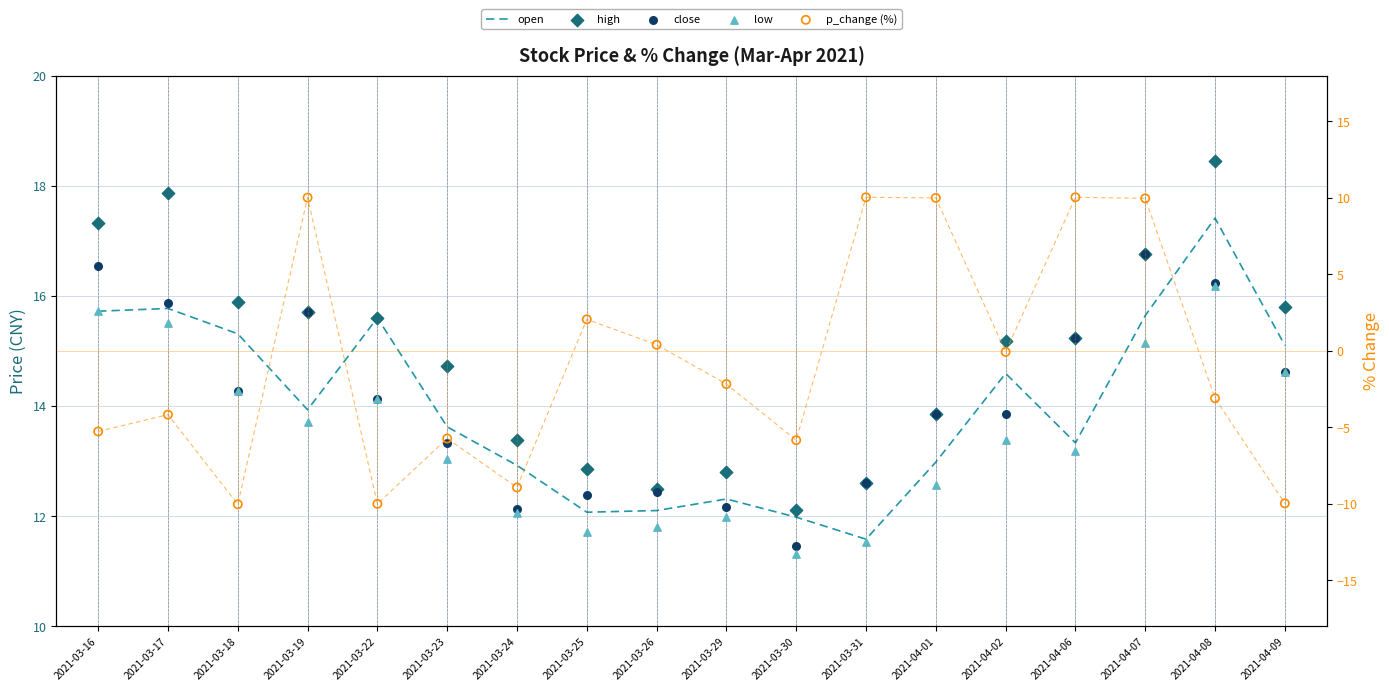

Which series has the largest Y range (max minus min)?

p_change (%)